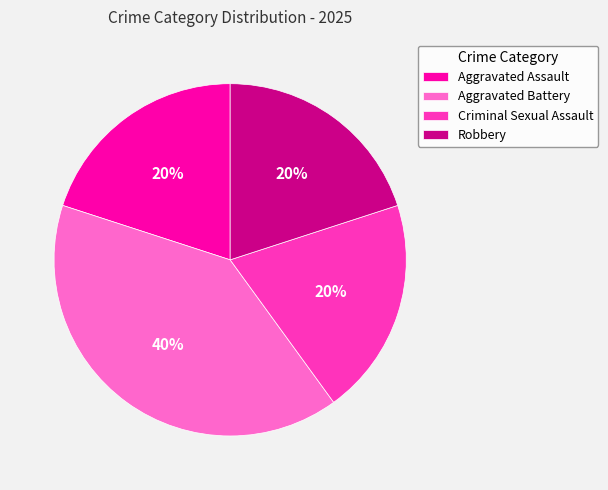

Approximately how many times larger is the value at Aggravated Assault compared to Criminal Sexual Assault?

1.0